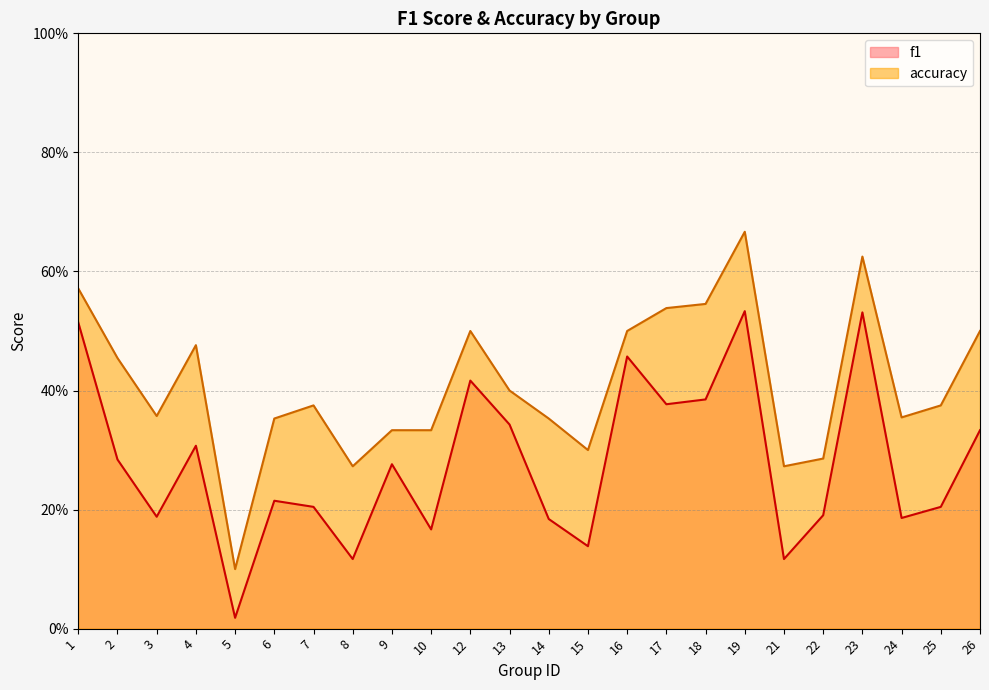

At which label does f1 reach its peak?

19